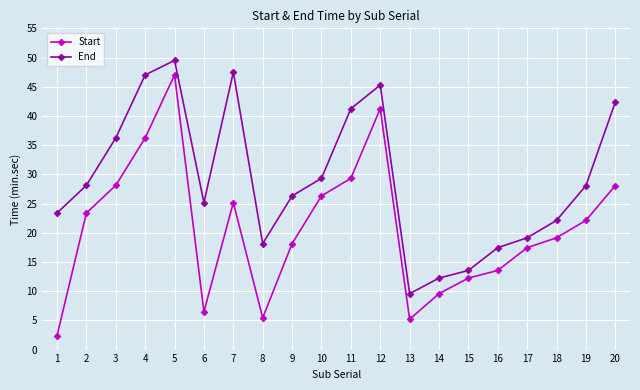

Rank the series by their maximum value, from lowest to highest.

Start, End